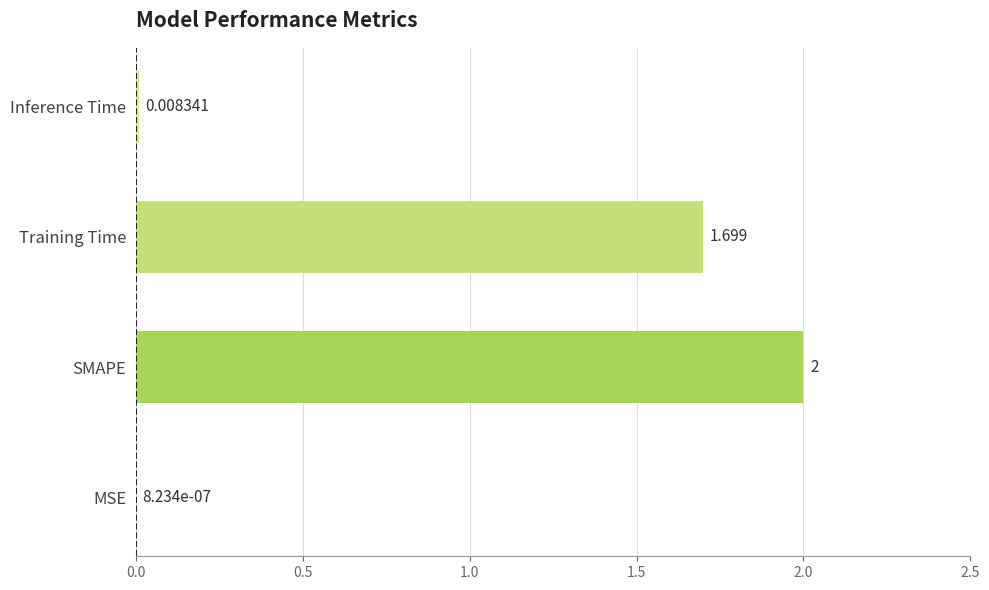

Are the bars horizontal?

Yes